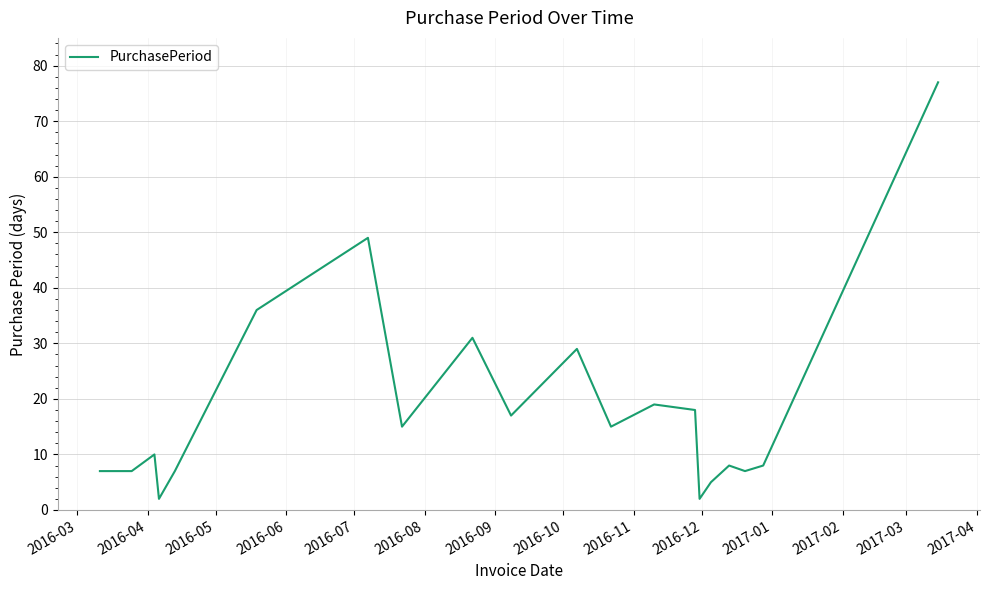

What is the difference between the maximum and minimum values?

75